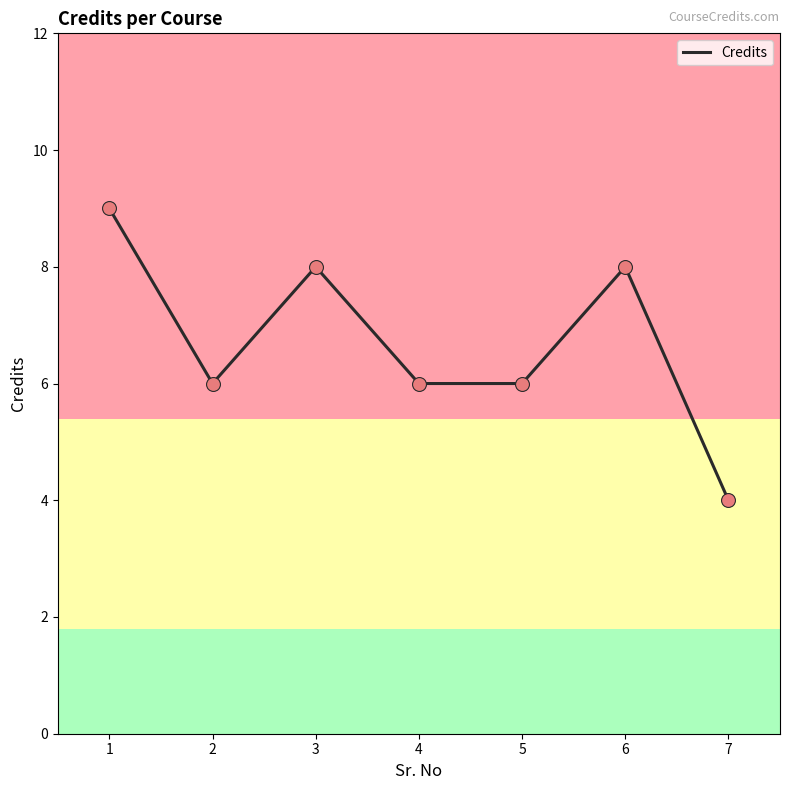

What is the ratio of the value at 4 to the value at 3?

0.8